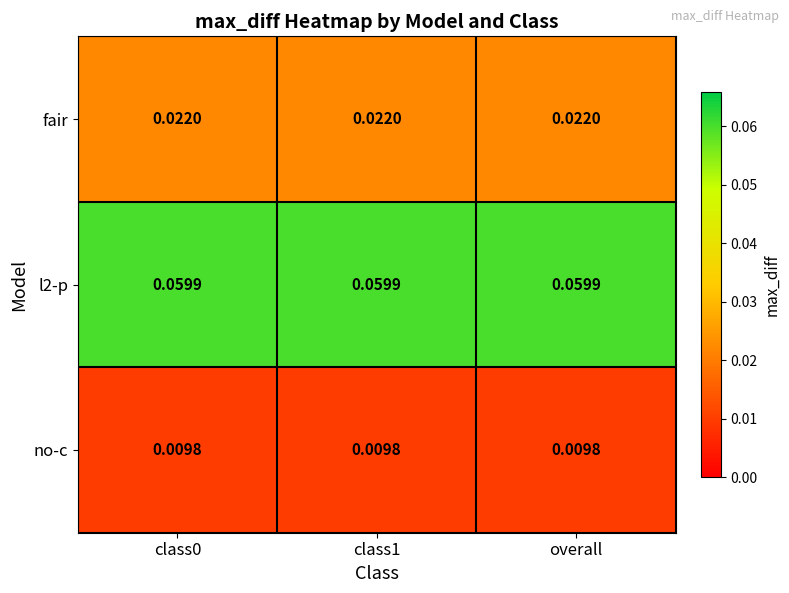

Rank the series by their maximum value, from lowest to highest.

no-c, fair, l2-p